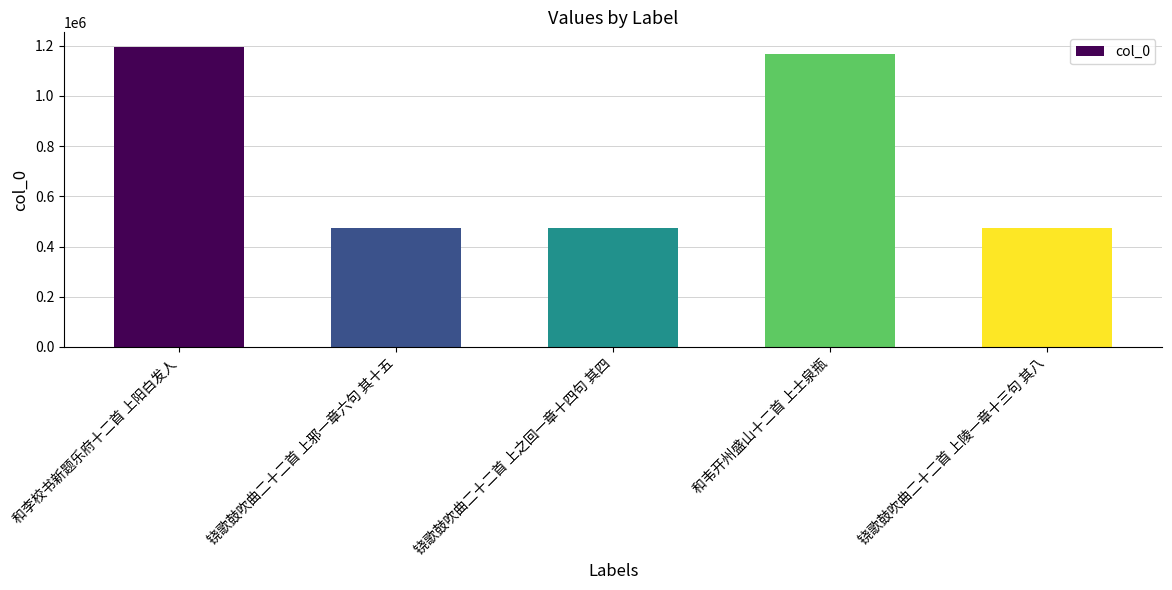

Which category has the highest value across all series?

和李校书新题乐府十二首 上阳白发人